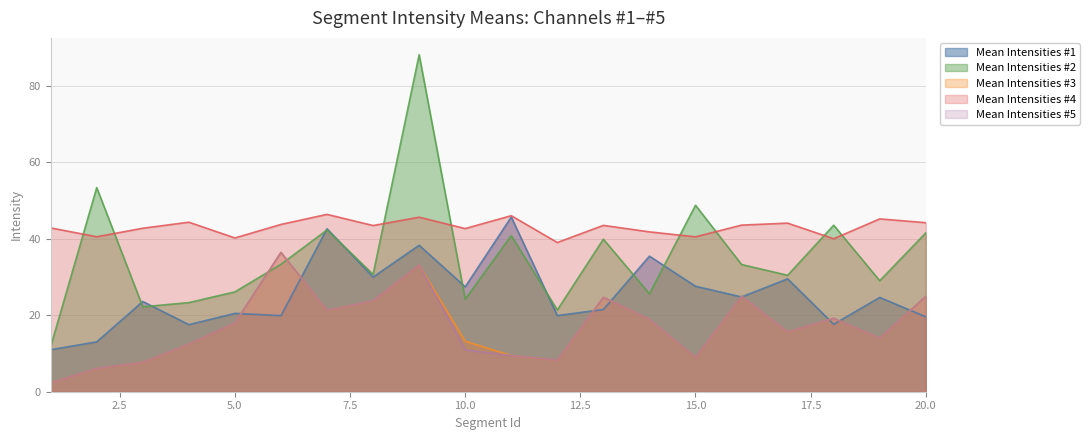

Reading left to right, transcribe all the data shown in this chart.

Mean Intensities #1: 1=11.0	2=13.0	3=23.6	4=17.5	5=20.5	6=19.9	7=42.6	8=30.0	9=38.3	10=27.4	11=45.7	12=19.9	13=21.5	14=35.4	15=27.6	16=24.8	17=29.5	18=17.6	19=24.7	20=19.6
Mean Intensities #2: 1=11.8	2=53.4	3=22.2	4=23.3	5=26.1	6=33.3	7=42.3	8=30.7	9=88.1	10=24.2	11=40.8	12=21.4	13=39.9	14=25.6	15=48.7	16=33.3	17=30.4	18=43.5	19=29.0	20=41.5
Mean Intensities #3: 1=2.3	2=6.1	3=7.7	4=12.5	5=18.0	6=36.4	7=21.3	8=23.8	9=33.1	10=13.2	11=9.5	12=8.3	13=24.7	14=19.0	15=9.0	16=25.0	17=15.6	18=19.2	19=14.0	20=24.9
Mean Intensities #4: 1=42.8	2=40.5	3=42.7	4=44.3	5=40.2	6=43.7	7=46.4	8=43.4	9=45.6	10=42.6	11=46.0	12=39.0	13=43.5	14=41.8	15=40.5	16=43.6	17=44.1	18=40.0	19=45.2	20=44.2
Mean Intensities #5: 1=2.3	2=6.1	3=7.7	4=12.5	5=18.0	6=36.4	7=21.3	8=23.8	9=33.1	10=10.9	11=9.5	12=8.3	13=24.7	14=19.0	15=9.0	16=25.0	17=15.6	18=19.2	19=14.0	20=24.9